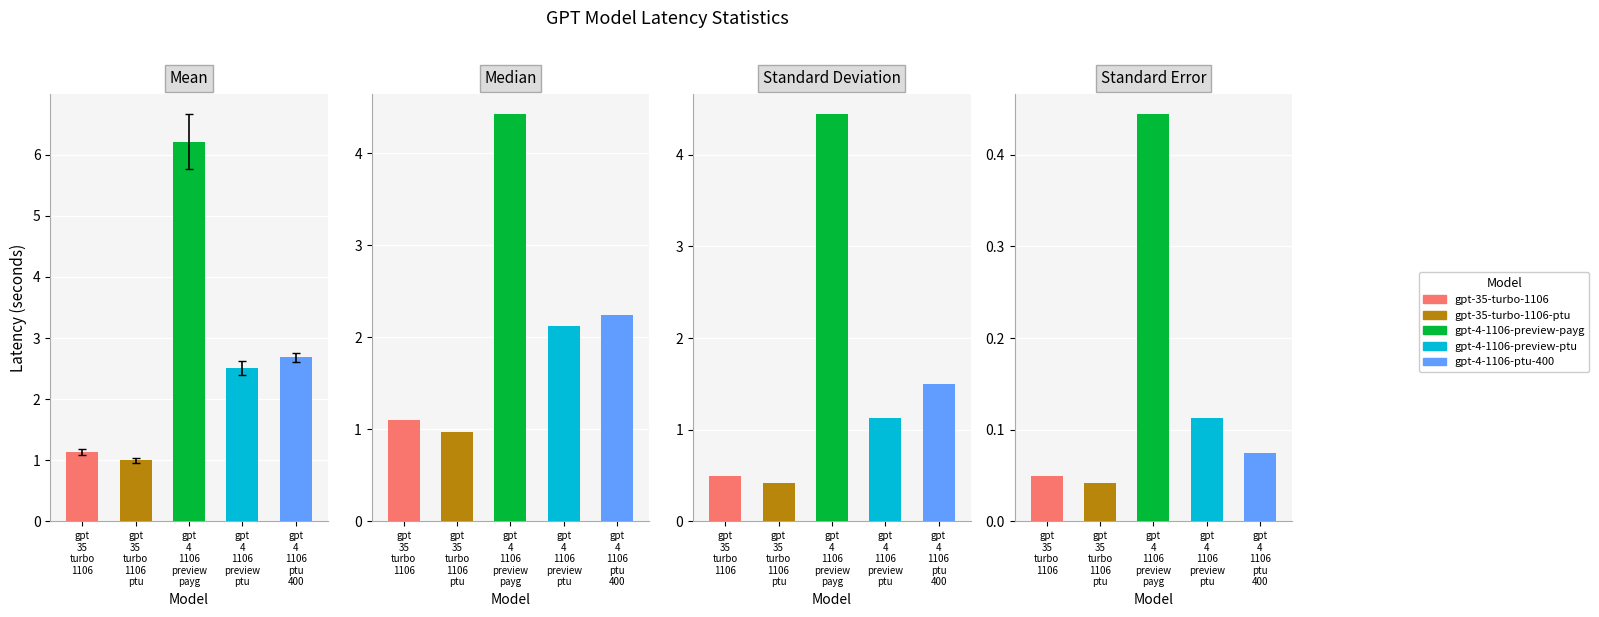

What is the minimum value for Median?

1.0